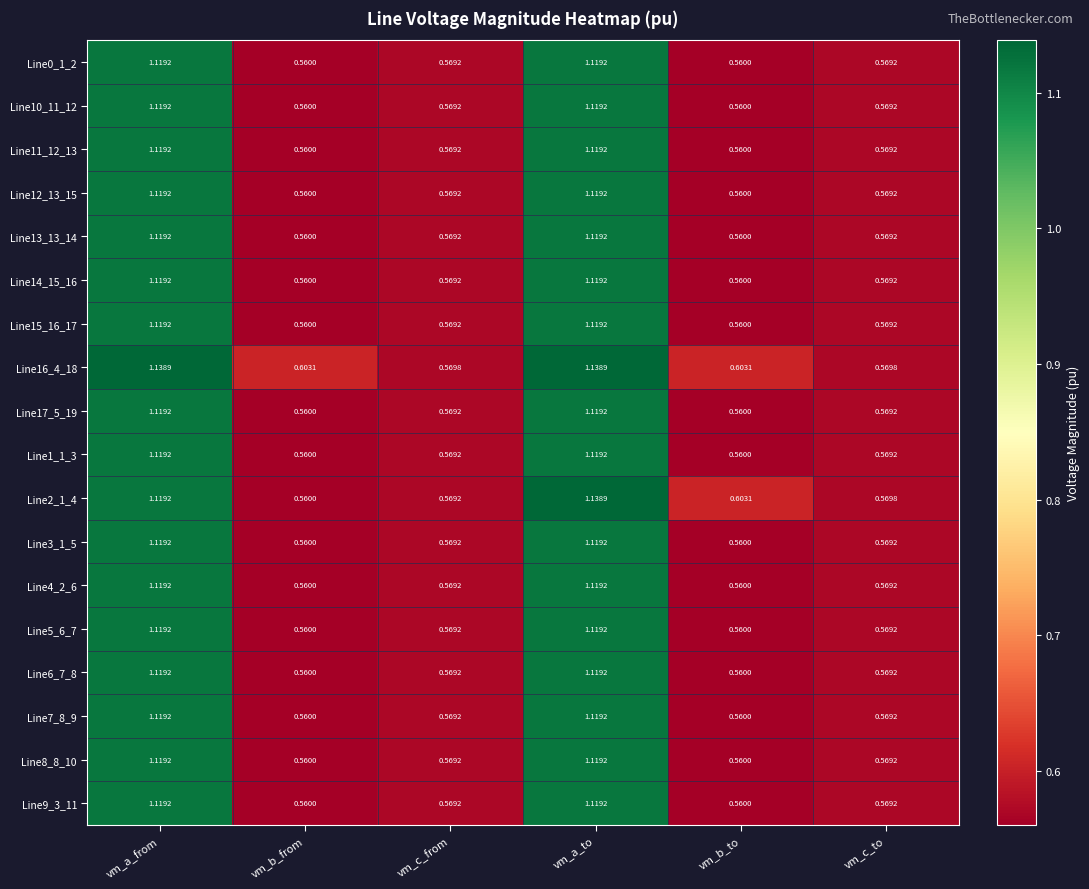

At which label does Line2_1_4 reach its peak?

vm_a_to